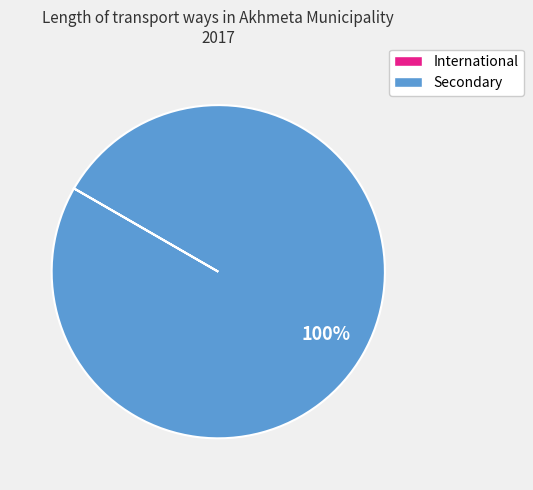

What percentage is the Secondary slice, to the nearest percent?

100%